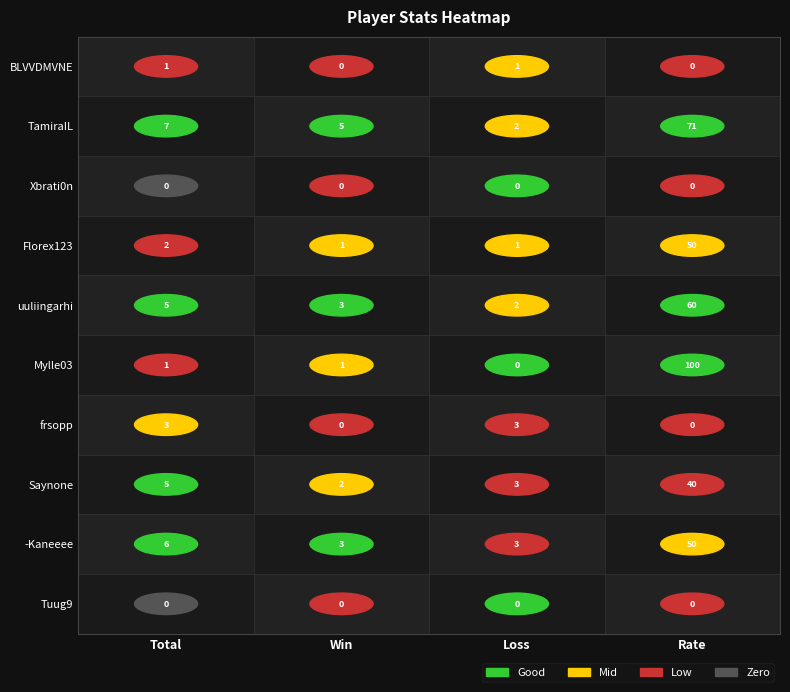

Rank the categories by Tuug9 value from lowest to highest.

Total, Win, Loss, Rate